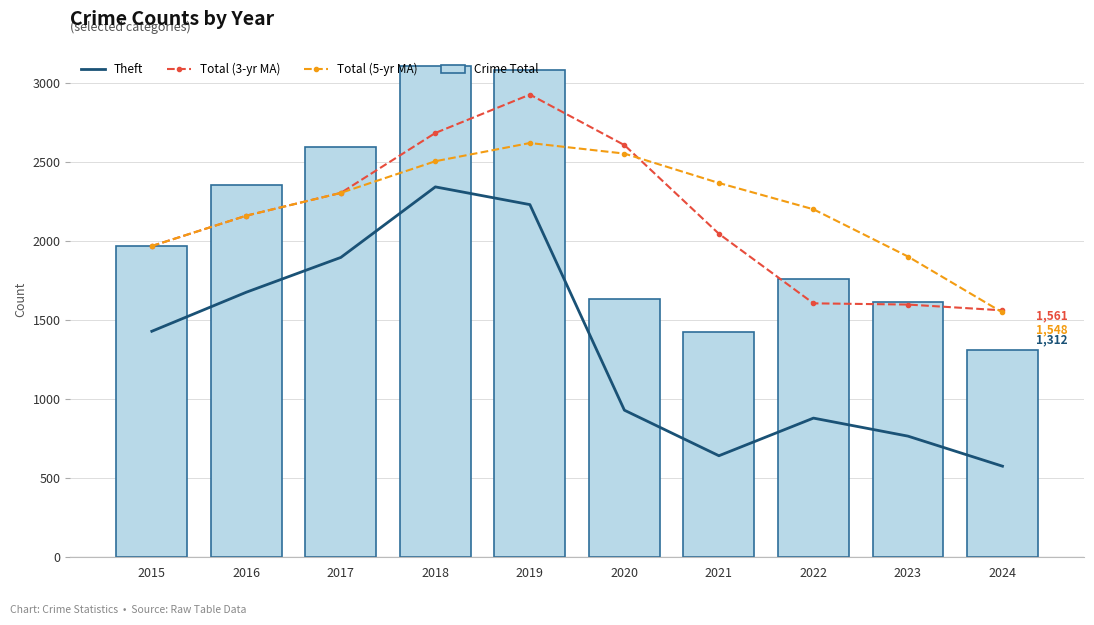

What is the difference between the second highest and second lowest values in the Crime Total series?

1658